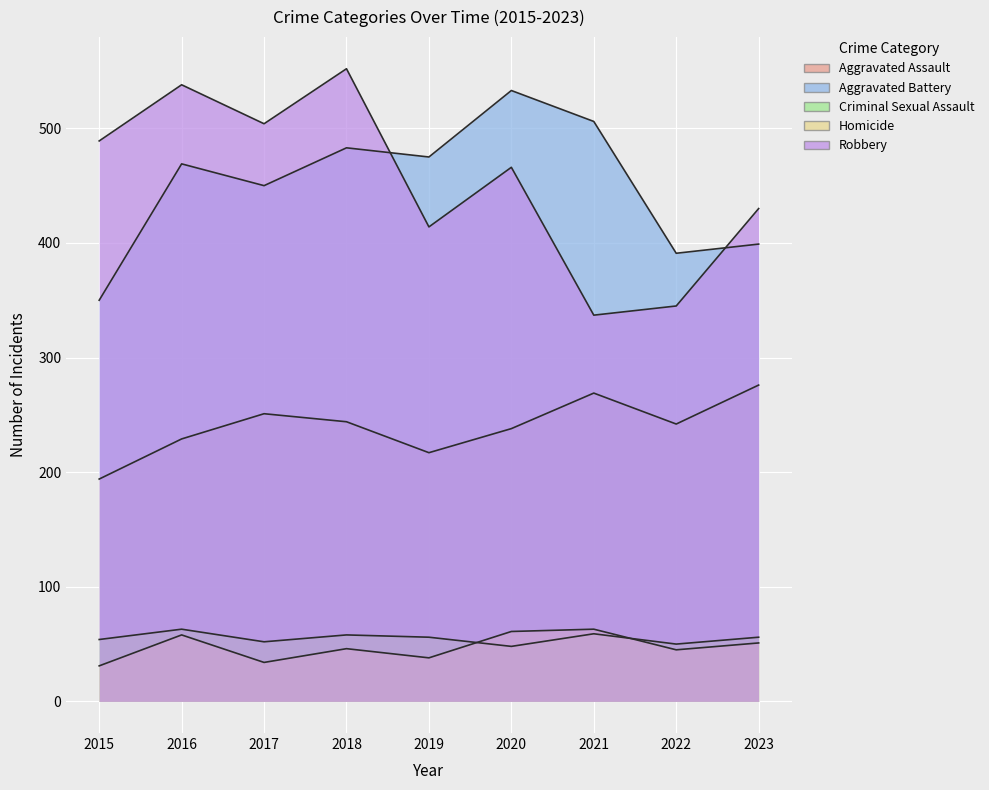

How many values in the Criminal Sexual Assault series exceed 56?

3